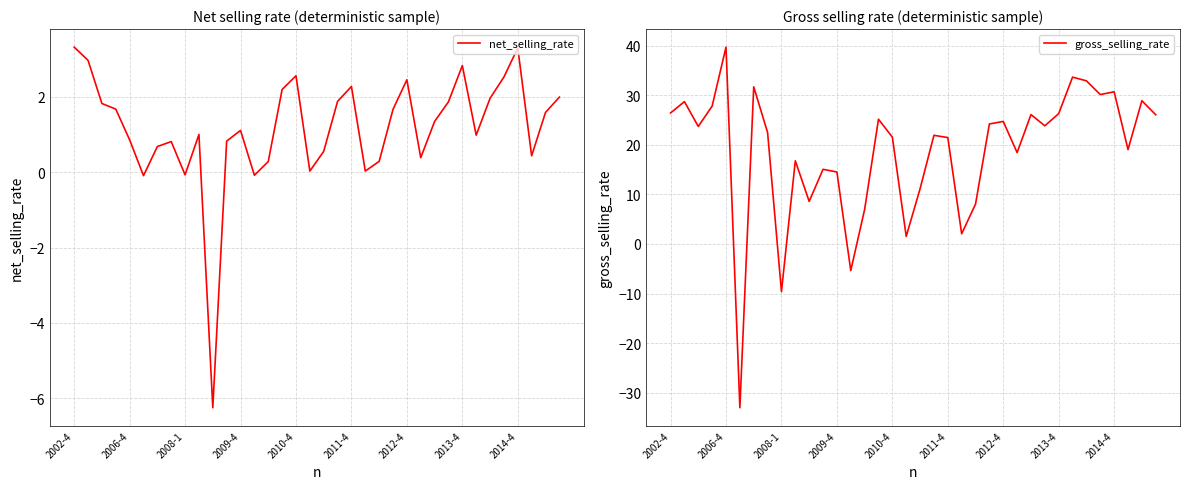

At which label is gross_selling_rate closest to 3?

21